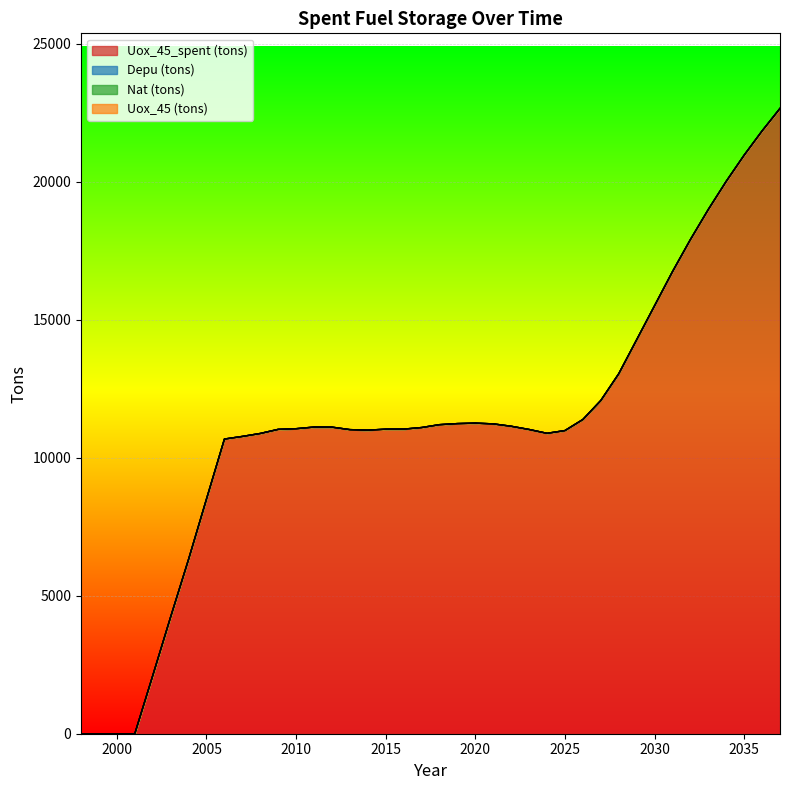

Reading right to left, extract all data points from this chart.

Uox_45_spent (tons): 2037=22661.4	2036=21845.1	2035=20968.5	2034=20020.0	2033=19000.0	2032=17908.9	2031=16746.0	2030=15510.7	2029=14276.6	2028=13043.8	2027=12075.7	2026=11387.7	2025=10986.3	2024=10886.7	2023=11025.9	2022=11142.6	2021=11228.5	2020=11255.3	2019=11239.1	2018=11200.3	2017=11096.0	2016=11038.8	2015=11037.0	2014=11001.0	2013=11020.7	2012=11110.2	2011=11113.1	2010=11053.9	2009=11030.0	2008=10880.9	2007=10773.9	2006=10679.0	2005=8506.9	2004=6321.0	2003=4233.7	2002=2104.2	2001=0.0	2000=0.0	1999=0.0	1998=0.0
Depu (tons): 2037=0.0	2036=0.0	2035=0.0	2034=0.0	2033=0.0	2032=0.0	2031=0.0	2030=0.0	2029=0.0	2028=0.0	2027=0.0	2026=0.0	2025=0.0	2024=0.0	2023=0.0	2022=0.0	2021=0.0	2020=0.0	2019=0.0	2018=0.0	2017=0.0	2016=0.0	2015=0.0	2014=0.0	2013=0.0	2012=0.0	2011=0.0	2010=0.0	2009=0.0	2008=0.0	2007=0.0	2006=0.0	2005=0.0	2004=0.0	2003=0.0	2002=0.0	2001=0.0	2000=0.0	1999=0.0	1998=0.0
Nat (tons): 2037=0.0	2036=0.0	2035=0.0	2034=0.0	2033=0.0	2032=0.0	2031=0.0	2030=0.0	2029=0.0	2028=0.0	2027=0.0	2026=0.0	2025=0.0	2024=0.0	2023=0.0	2022=0.0	2021=0.0	2020=0.0	2019=0.0	2018=0.0	2017=0.0	2016=0.0	2015=0.0	2014=0.0	2013=0.0	2012=0.0	2011=0.0	2010=0.0	2009=0.0	2008=0.0	2007=0.0	2006=0.0	2005=0.0	2004=0.0	2003=0.0	2002=0.0	2001=0.0	2000=0.0	1999=0.0	1998=0.0
Uox_45 (tons): 2037=0.0	2036=0.0	2035=0.0	2034=0.0	2033=0.0	2032=0.0	2031=0.0	2030=0.0	2029=0.0	2028=0.0	2027=0.0	2026=0.0	2025=0.0	2024=0.0	2023=0.0	2022=0.0	2021=0.0	2020=0.0	2019=0.0	2018=0.0	2017=0.0	2016=0.0	2015=0.0	2014=0.0	2013=0.0	2012=0.0	2011=0.0	2010=0.0	2009=0.0	2008=0.0	2007=0.0	2006=0.0	2005=0.0	2004=0.0	2003=0.0	2002=0.0	2001=0.0	2000=0.0	1999=0.0	1998=0.0